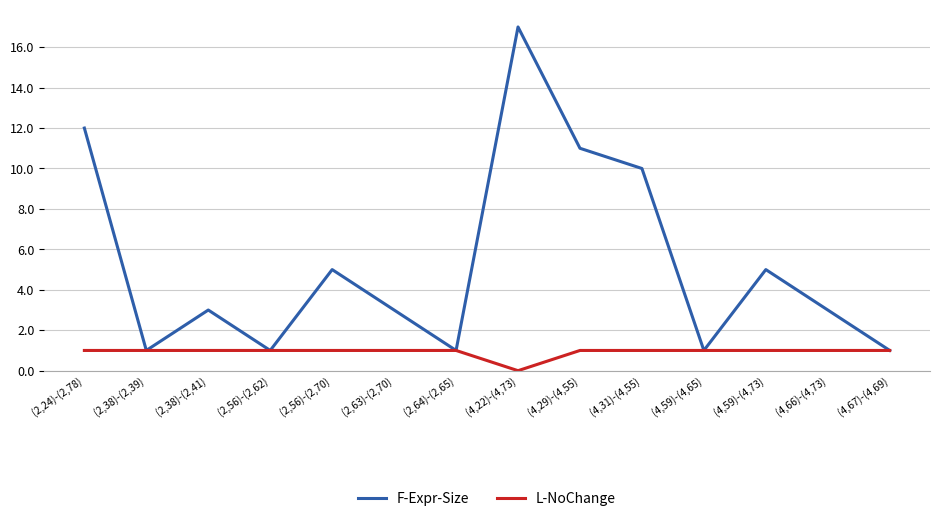

Between (2,24)-(2,78) and (4,66)-(4,73), which series saw the biggest shift?

F-Expr-Size